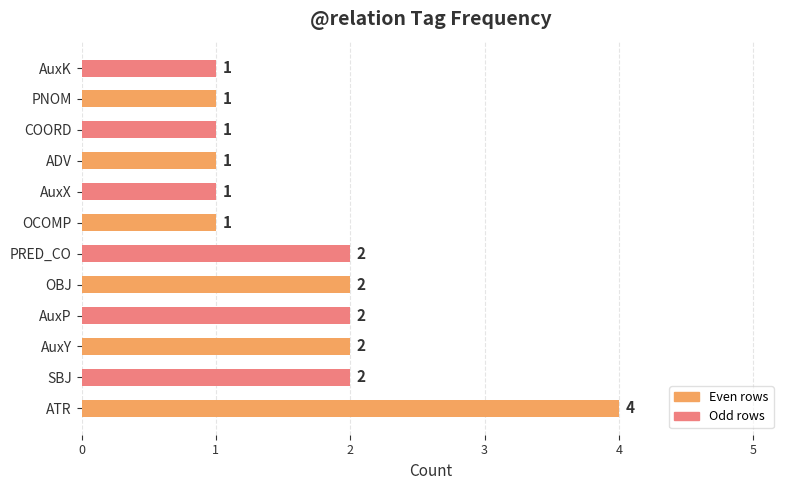

Count the values in the range 1 to 2.

11